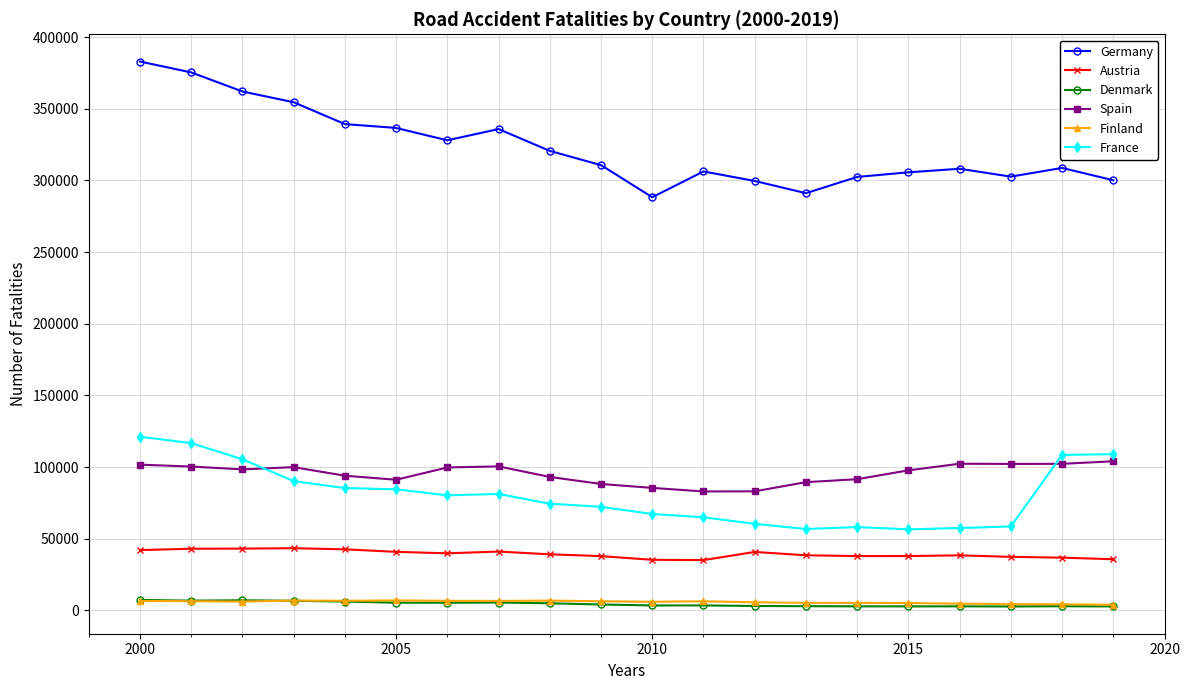

Which series has the largest range (max minus min)?

Germany